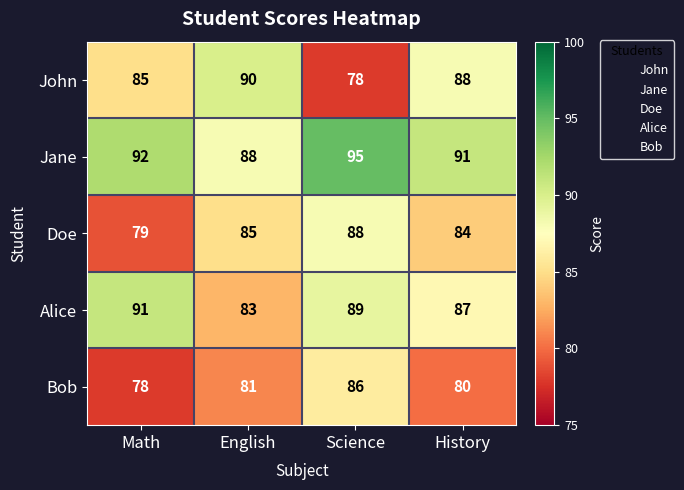

The Doe series shows 88 at Science. True or false?

True